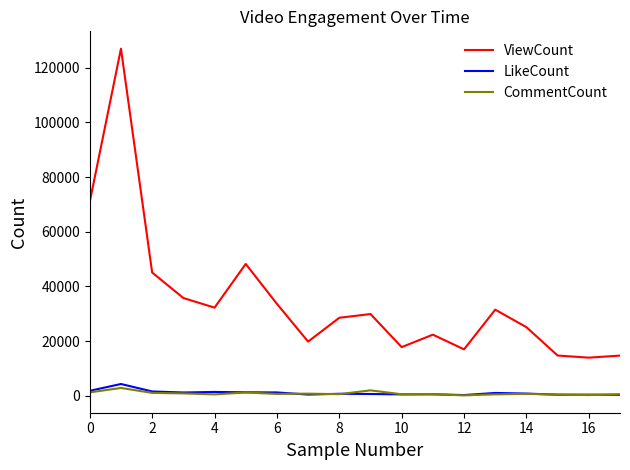

What is the difference between the second highest and minimum values in the ViewCount series?

57031